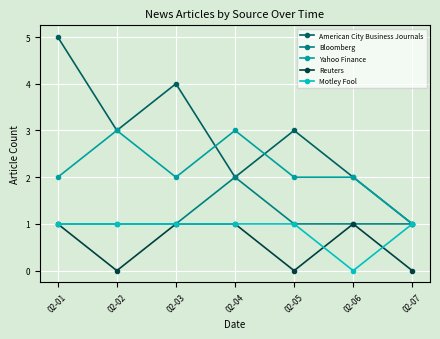

At which category is the sum across all series the highest?

02-01